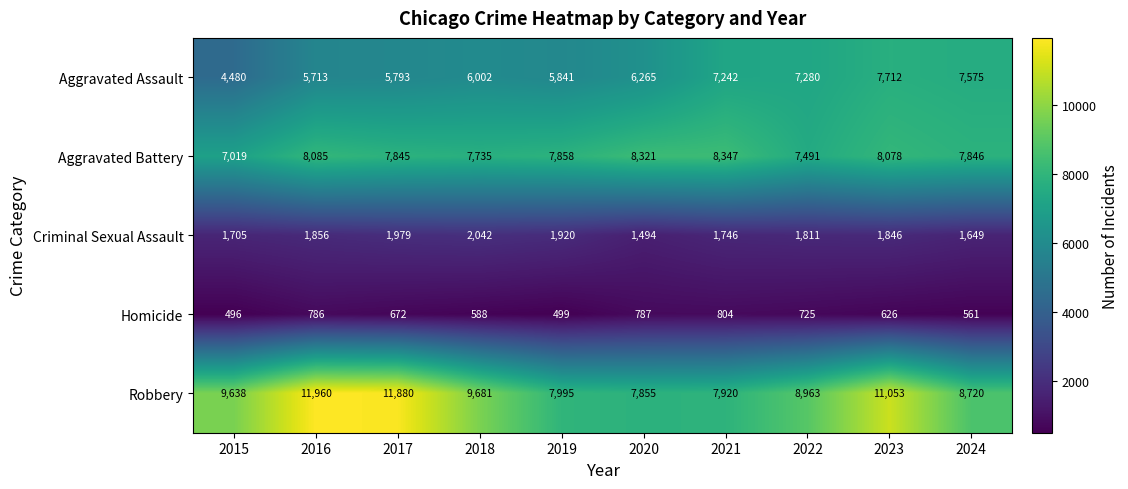

At which category is the sum across all series the highest?

2023